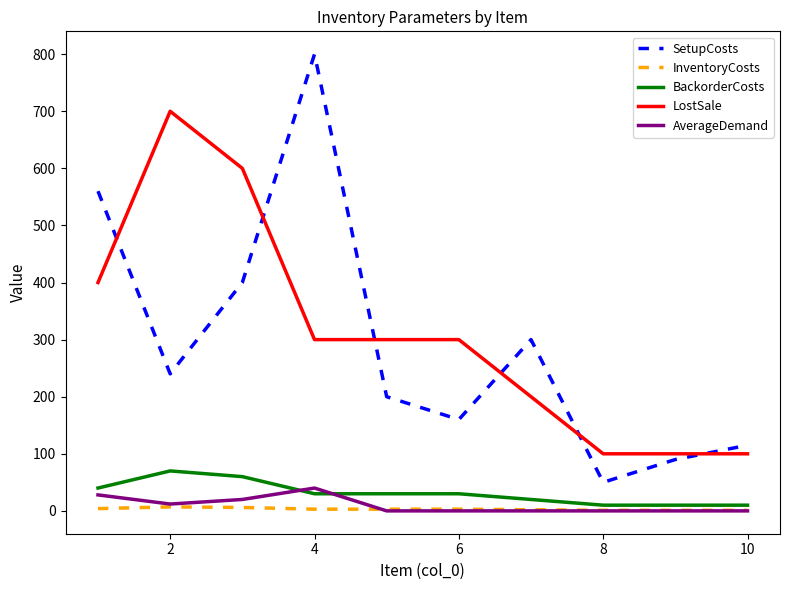

Which series has the largest range (max minus min)?

SetupCosts